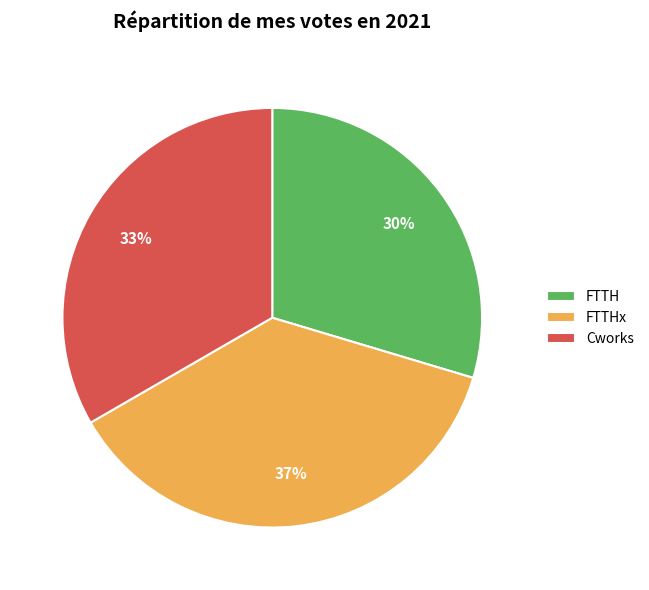

Does FTTH represent more than half of the total?

No